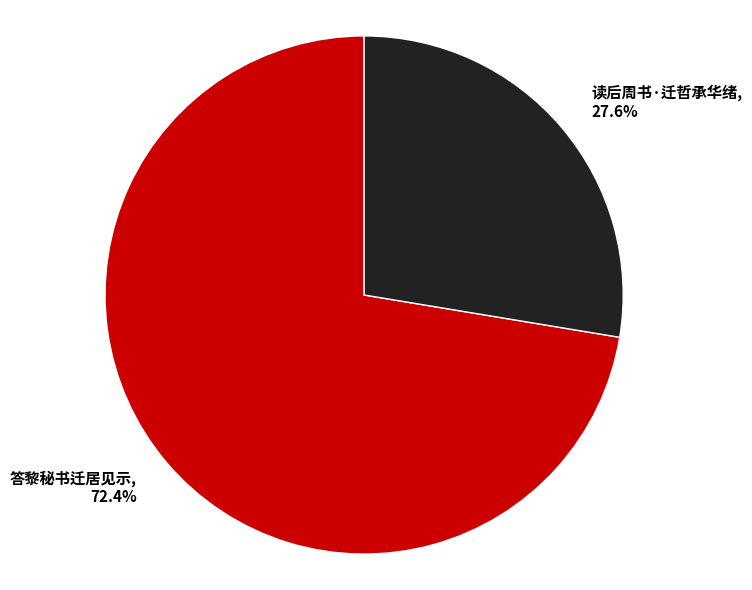

True or false: 读后周书·迁哲承华绪 accounts for 28% of the total.

True